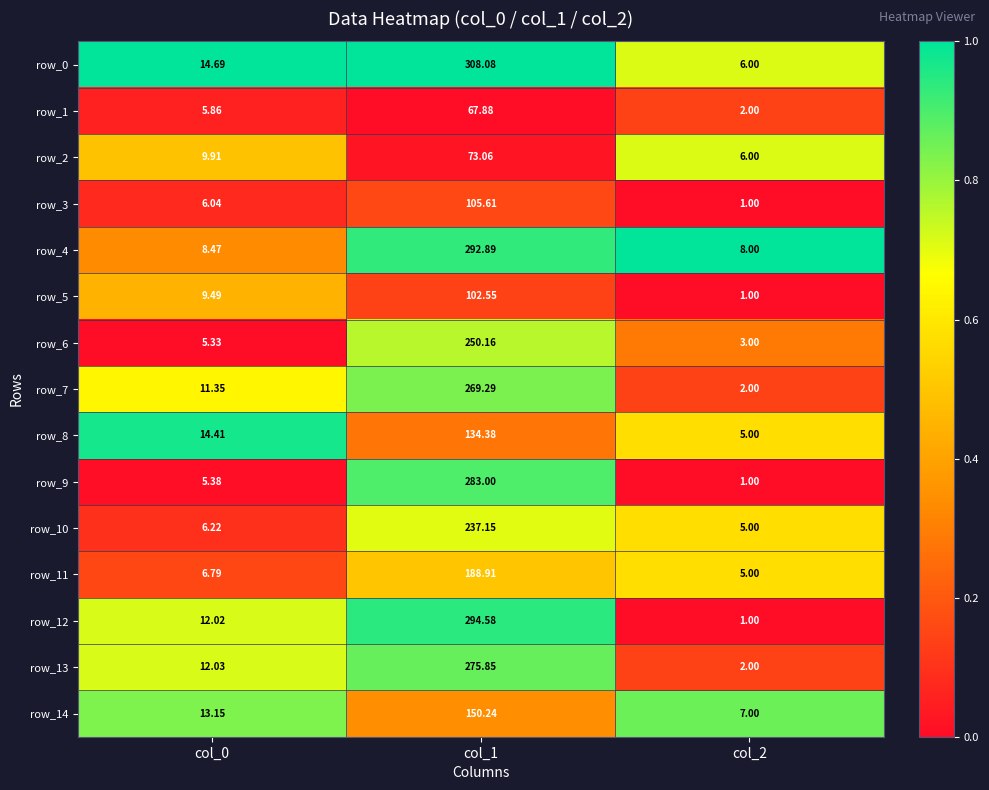

What is the maximum value shown in the chart?

308.1